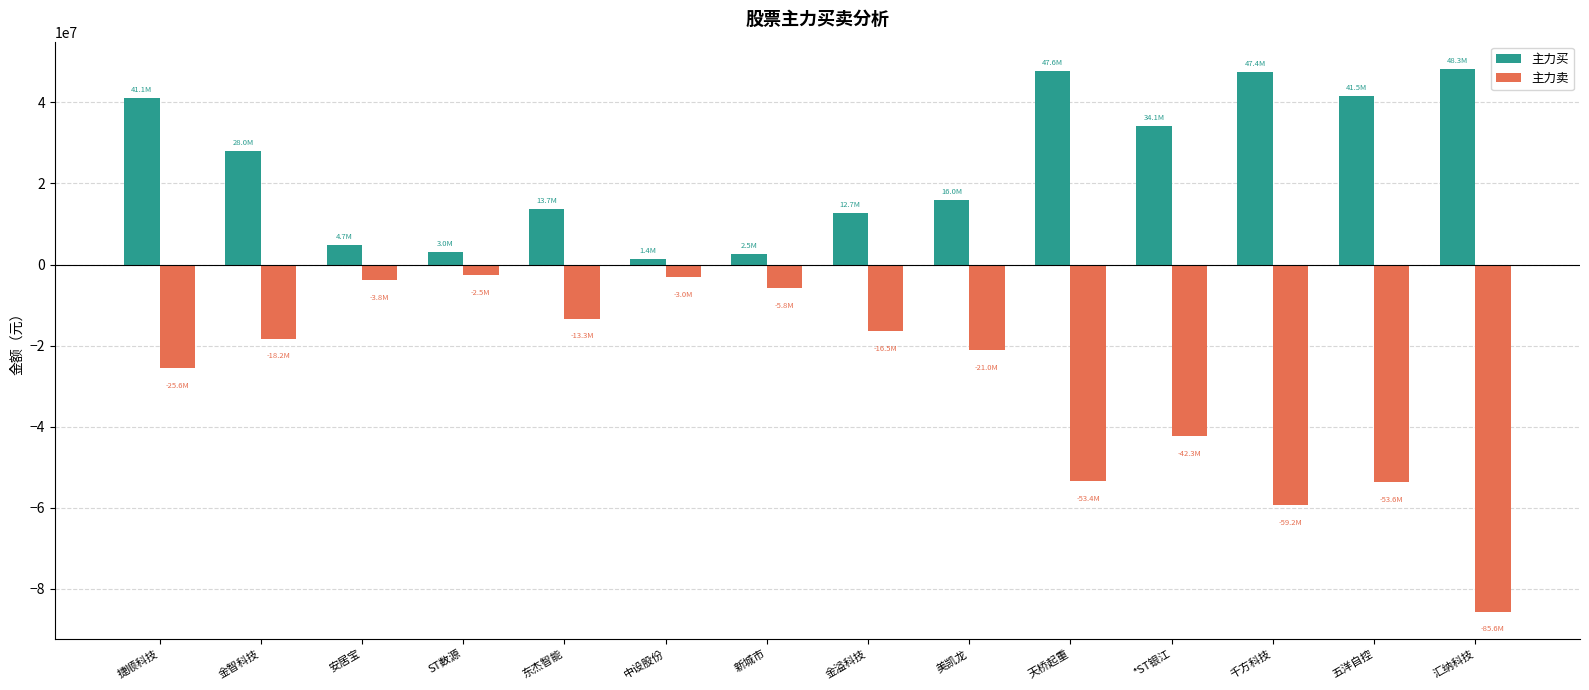

What is the difference between the maximum and minimum values in the 主力买 series?

46875474